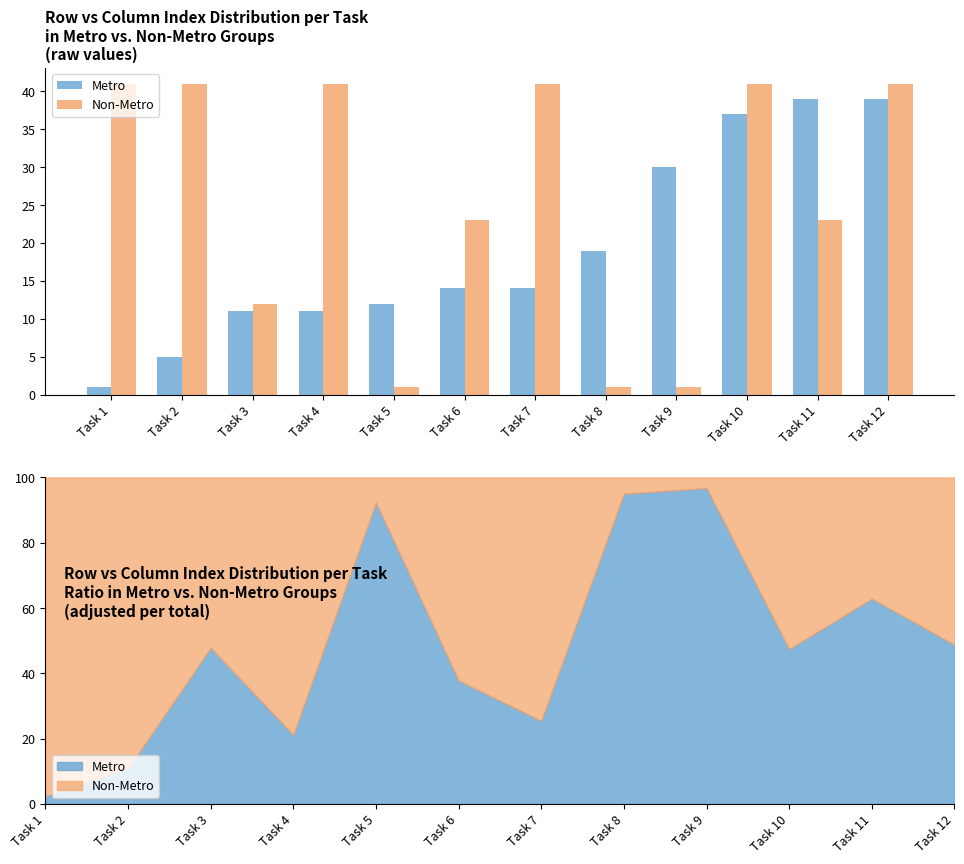

Rank the categories by Non-Metro value from highest to lowest.

Task 1, Task 2, Task 4, Task 7, Task 10, Task 12, Task 6, Task 11, Task 3, Task 5, Task 8, Task 9